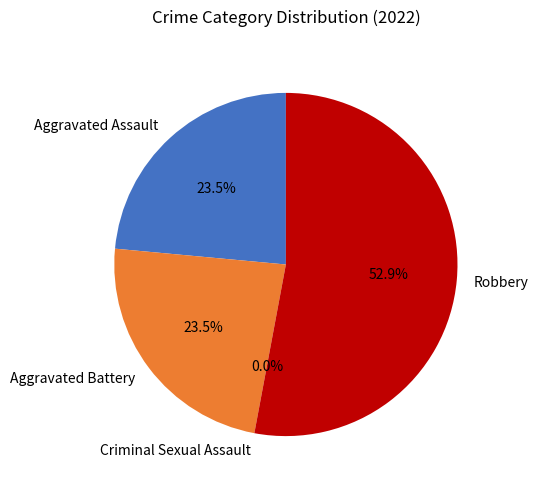

How many slices are in this pie chart?

4